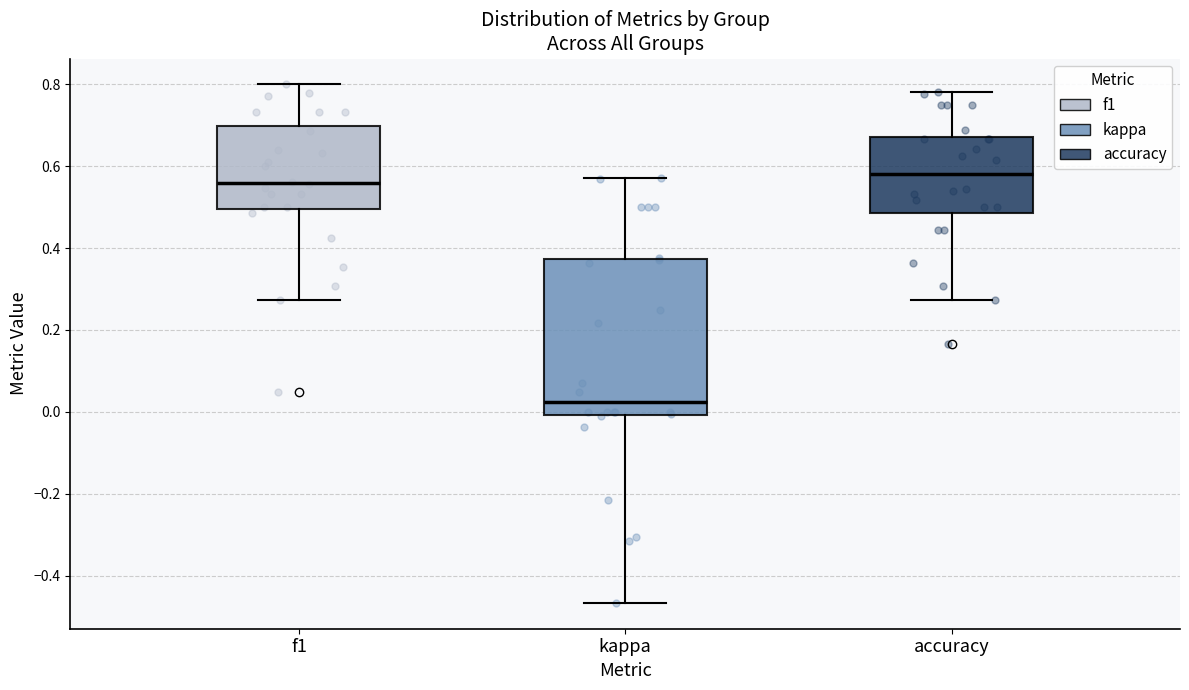

Reading left to right, transcribe this box plot: for each box, give where its median line is, the range the box spans, and where its two whiskers end, as read against the y-axis. The values are not printed on the chart, so give them approximately, as read against the axis.

f1: median 0.56, box 0.50 to 0.70, whiskers 0.28 to 0.80
kappa: median 0.02, box 0.00 to 0.38, whiskers -0.46 to 0.58
accuracy: median 0.58, box 0.48 to 0.68, whiskers 0.28 to 0.78